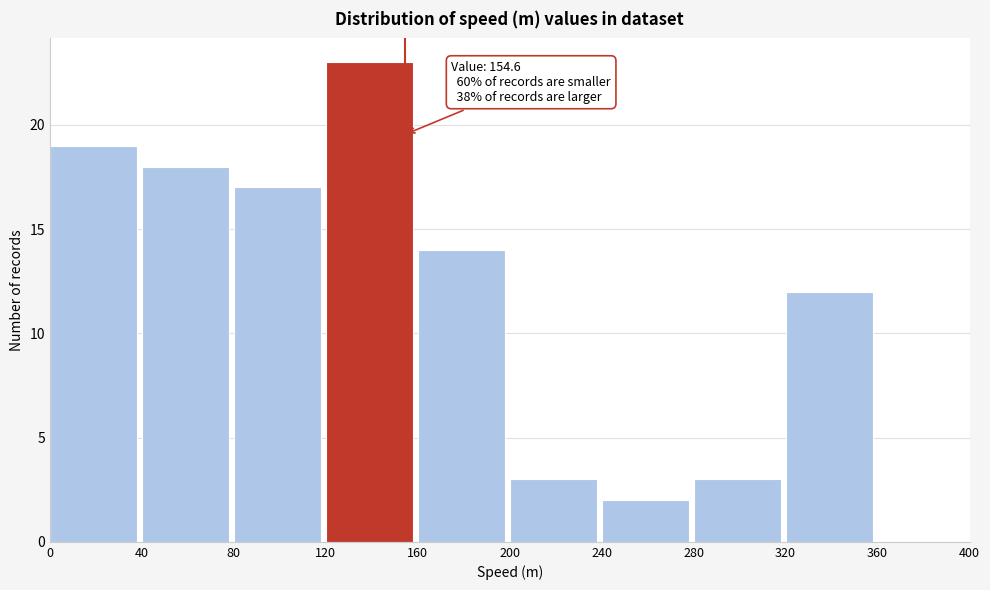

Over which range of the x-axis is the bar tallest?

120 to 160